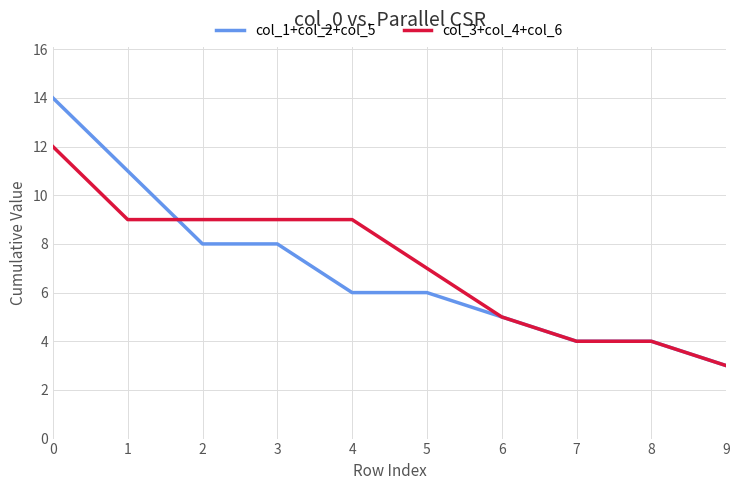

Which series has the largest range (max minus min)?

col_1+col_2+col_5